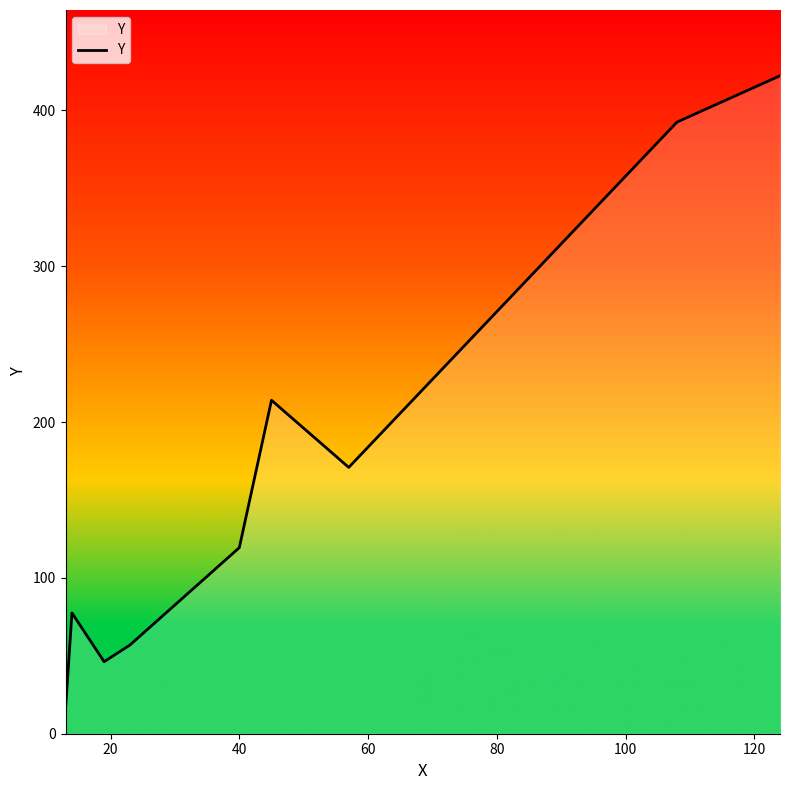

Reading left to right, list all the values displayed in this chart.

15.7	77.5	46.2	56.9	119.4	214.0	170.9	392.5	422.2